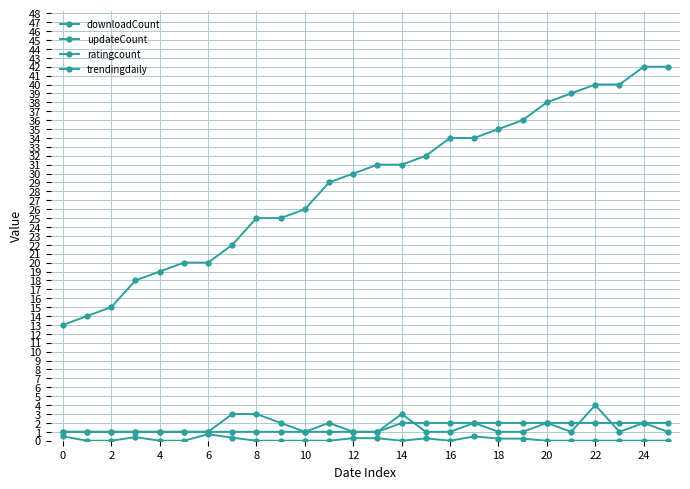

What is the difference between the maximum and minimum values in the ratingcount series?

3.0